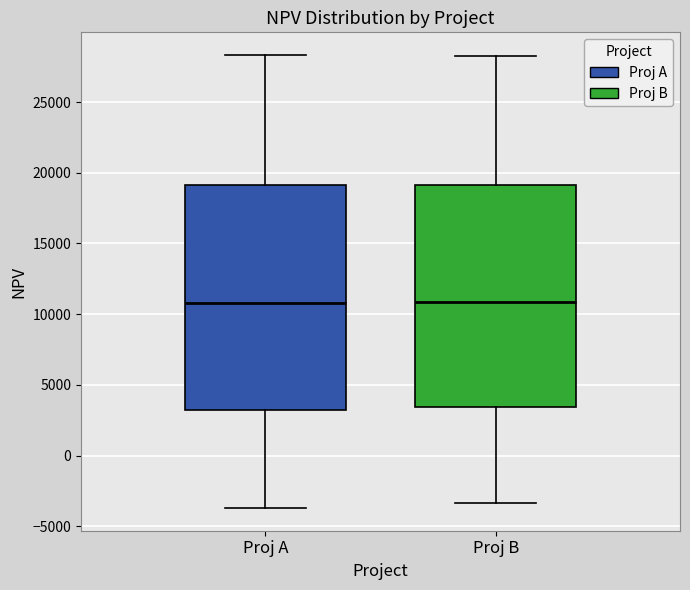

Reading left to right, transcribe this box plot: for each box, give where its median line is, the range the box spans, and where its two whiskers end, as read against the y-axis. The values are not printed on the chart, so give them approximately, as read against the axis.

Proj A: median 11000, box 3000 to 19000, whiskers -3500 to 28500
Proj B: median 11000, box 3500 to 19000, whiskers -3500 to 28000